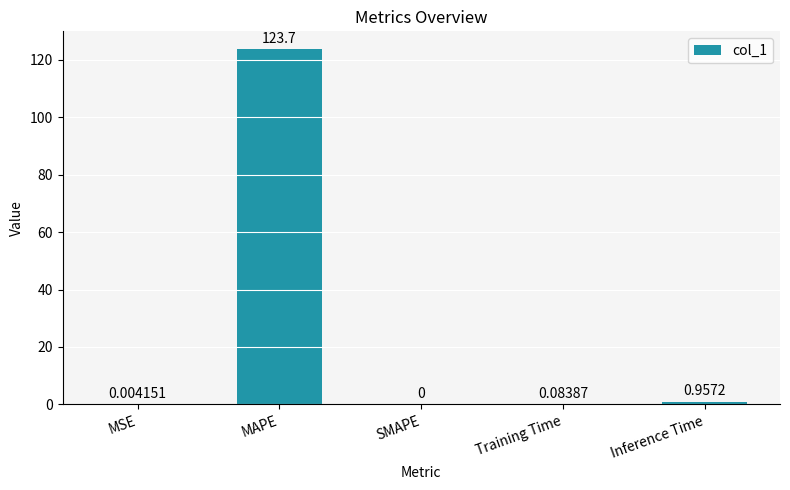

Where is the data nearest to the value 61?

Inference Time